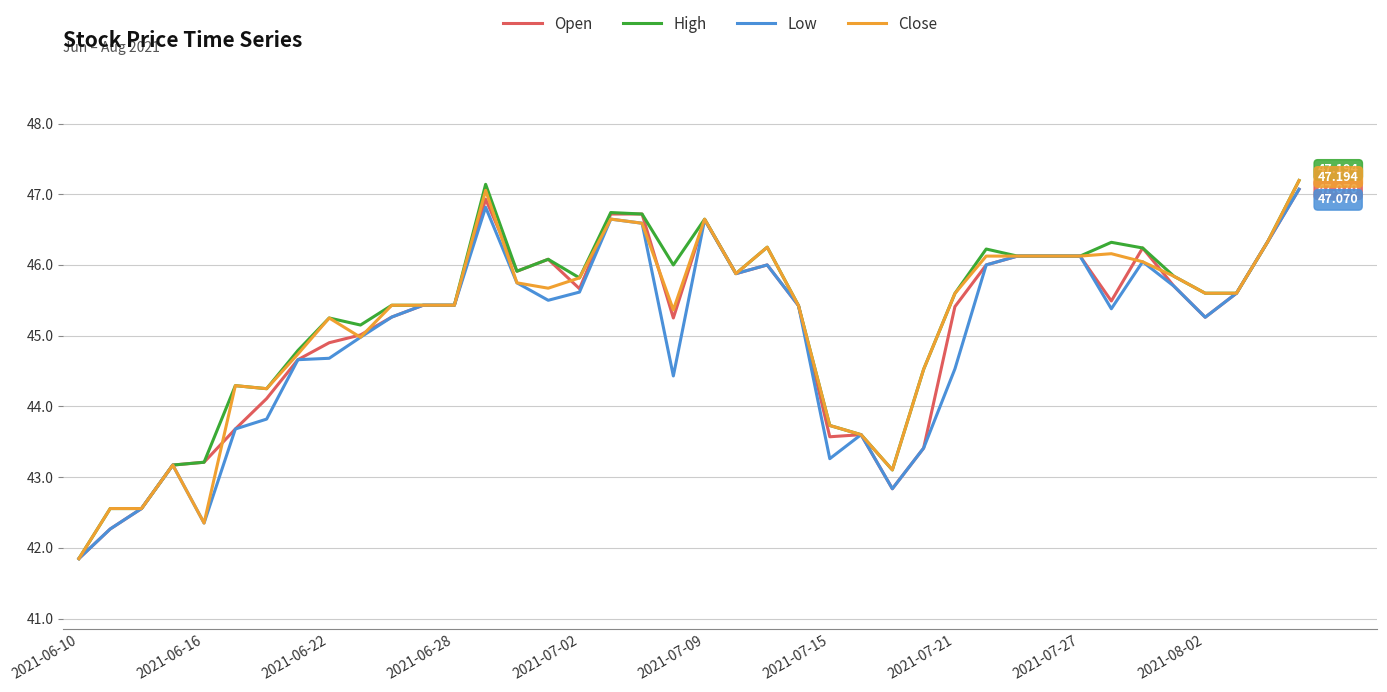

What are all the series names shown in the legend?

Open, High, Low, Close